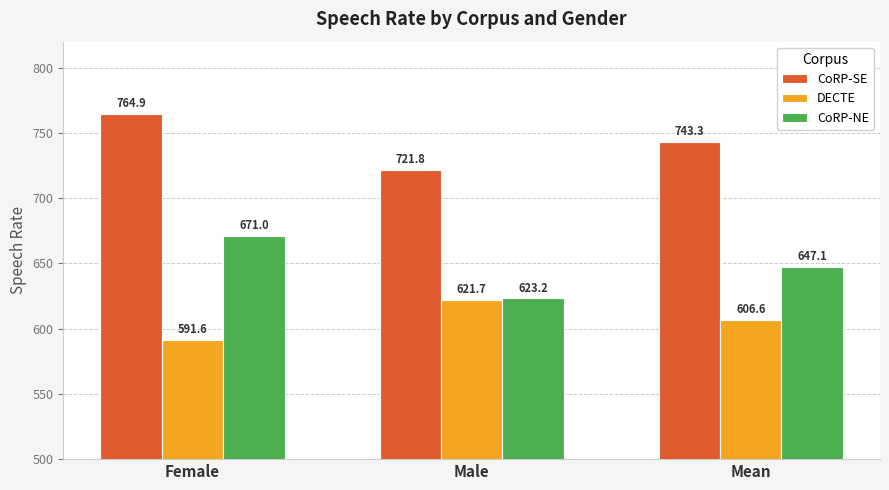

At which category is the sum across all series the highest?

Female